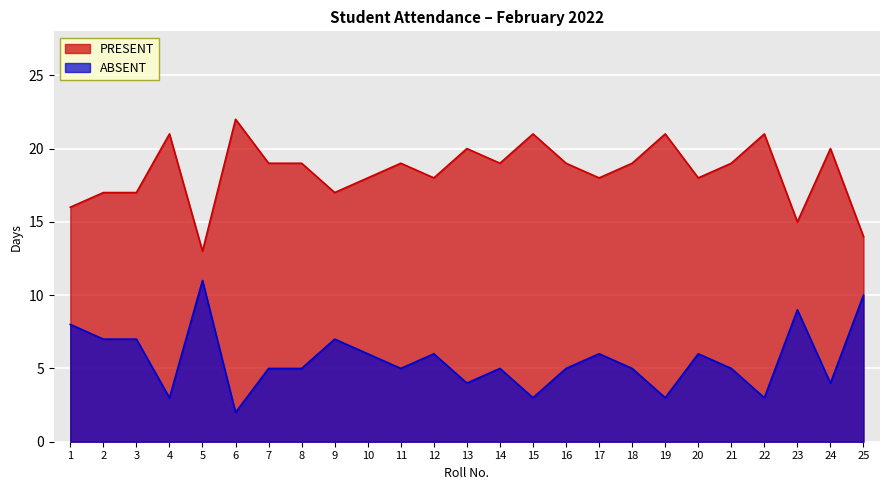

What is the difference between the second highest and minimum values in the PRESENT series?

8